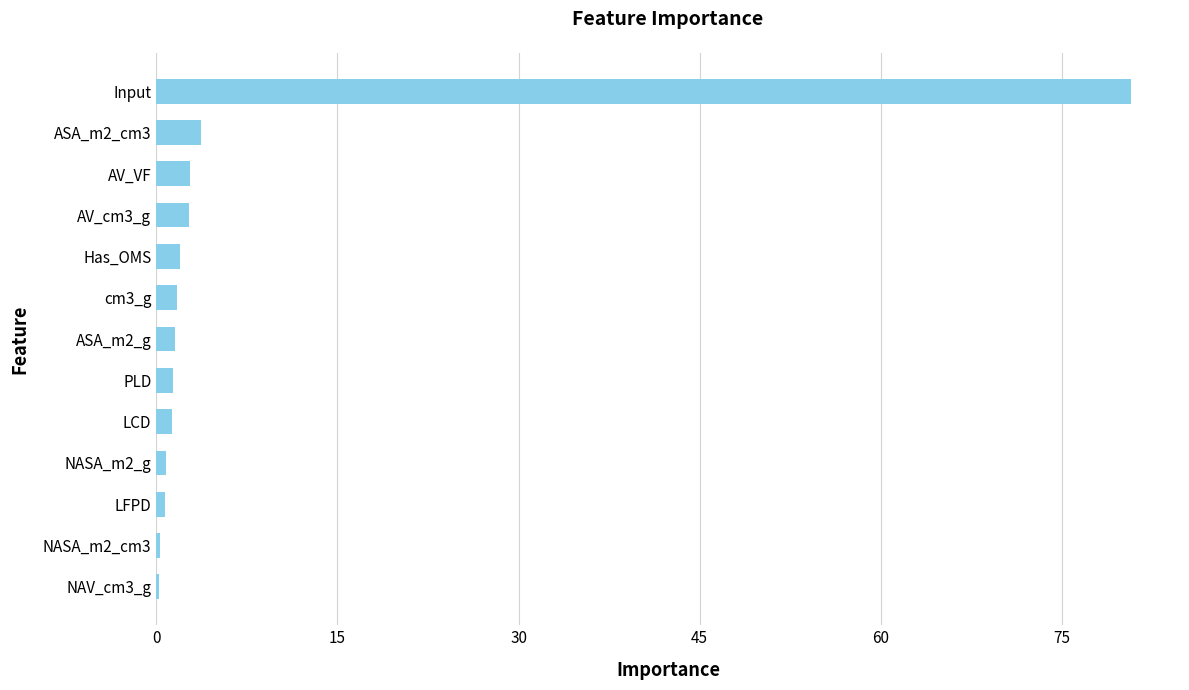

The value at cm3_g is 1.8. True or false?

True